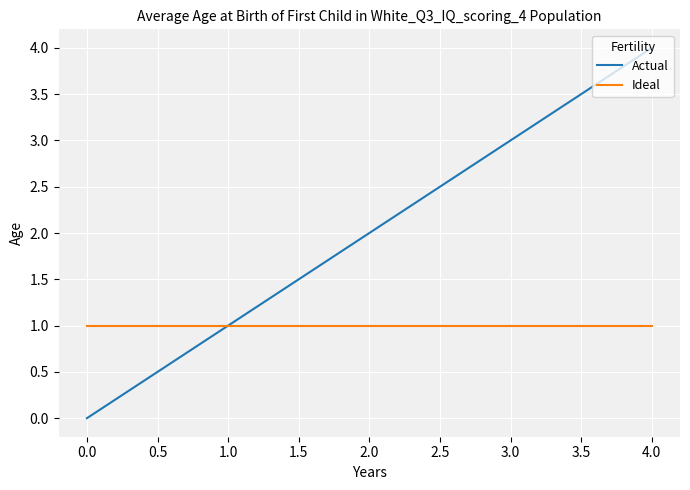

At which category is the sum across all series the highest?

4.0